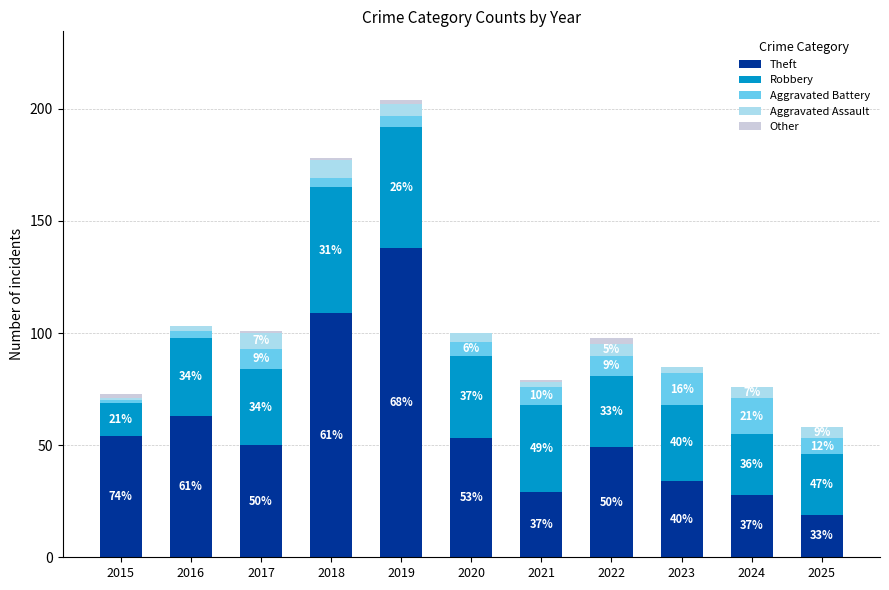

Is it true that Theft equals 53 at 2020?

True